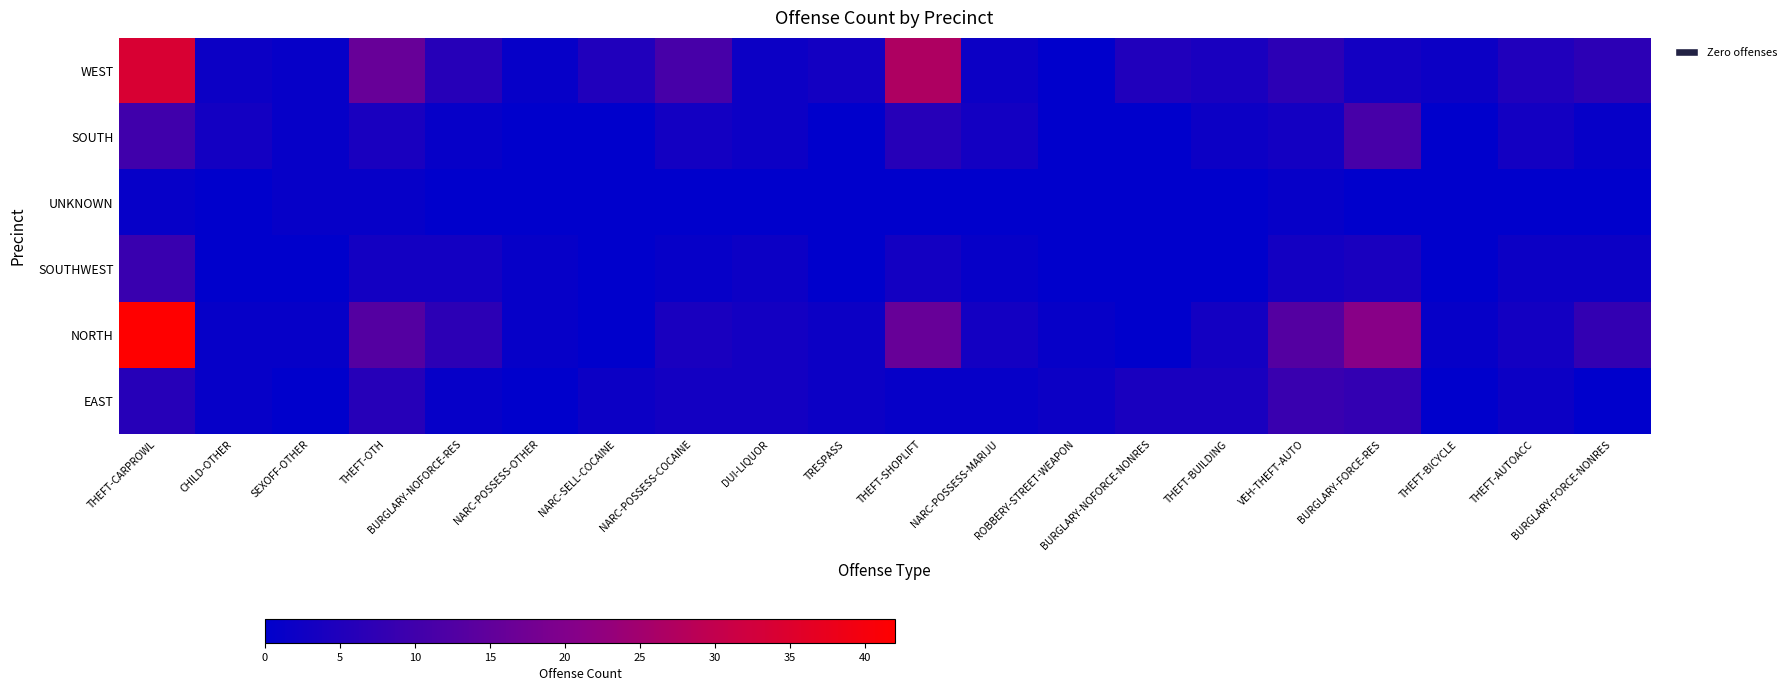

List the series in order of their peak value, lowest first.

UNKNOWN, SOUTHWEST, EAST, SOUTH, WEST, NORTH